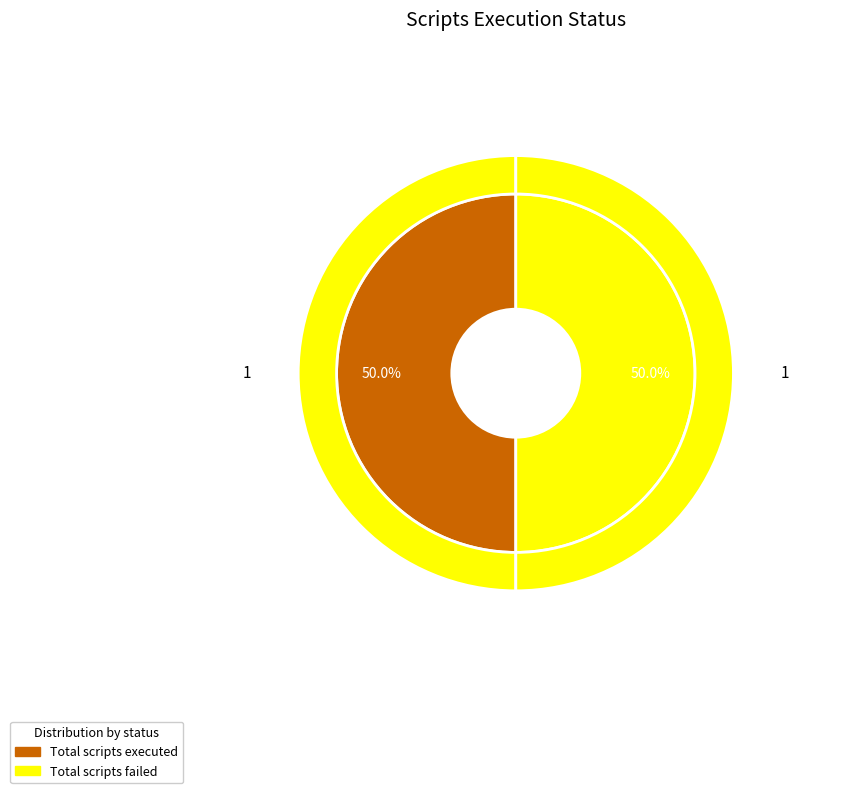

How much of the chart is everything except Total scripts skipped?

100.0%